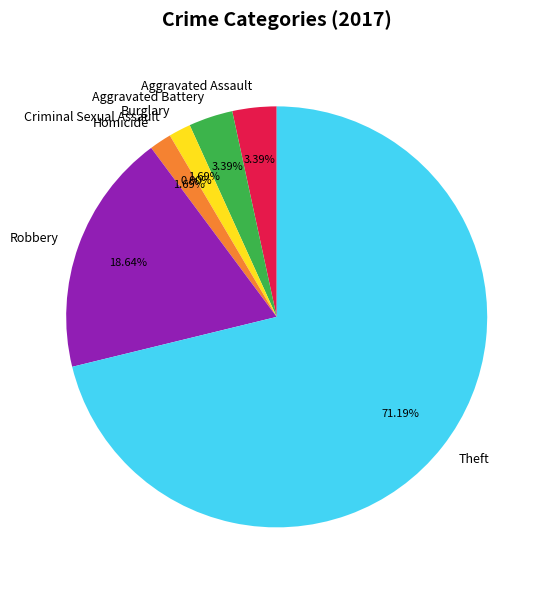

Count the number of slices in the pie.

7